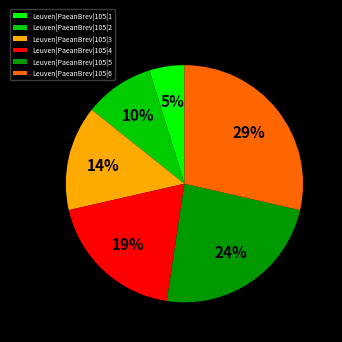

To the nearest percent, what is the difference between the largest and smallest slice percentages?

24%